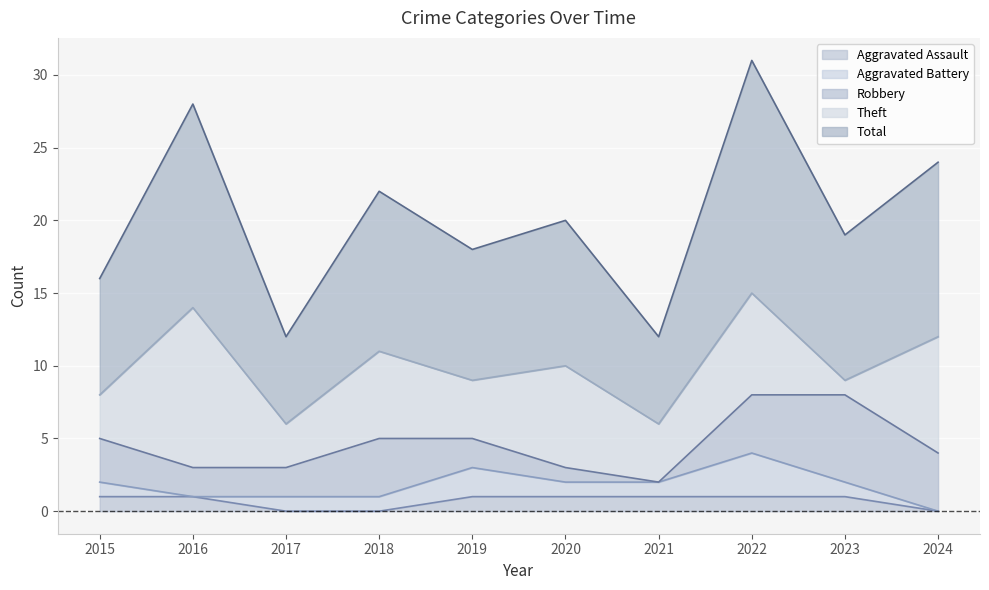

Reading left to right, what are all the values shown in this chart?

Aggravated Assault: 1	1	0	0	1	1	1	1	1	0
Aggravated Battery: 1	0	1	1	2	1	1	3	1	0
Robbery: 3	2	2	4	2	1	0	4	6	4
Theft: 3	11	3	6	4	7	4	7	1	8
Total: 8	14	6	11	9	10	6	16	10	12